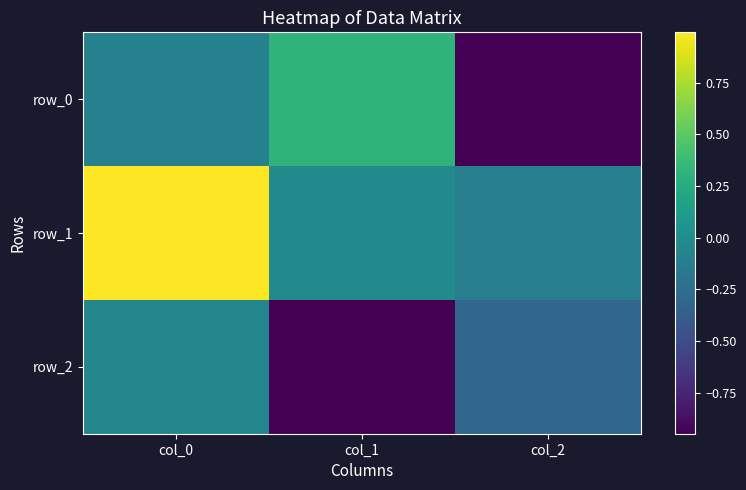

How many values in the row_1 series are below 0?

2